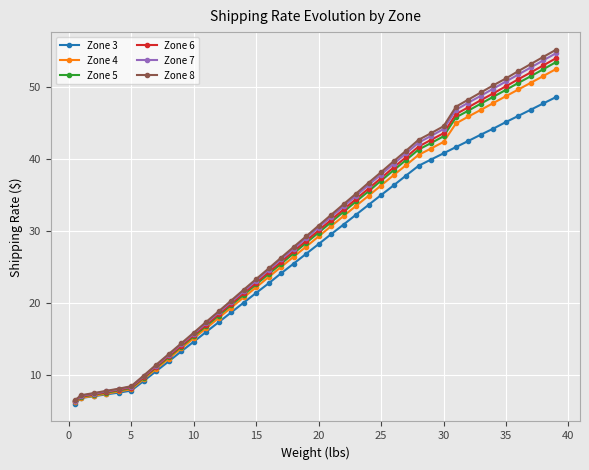

How many values in the Zone 4 series exceed 29?

20